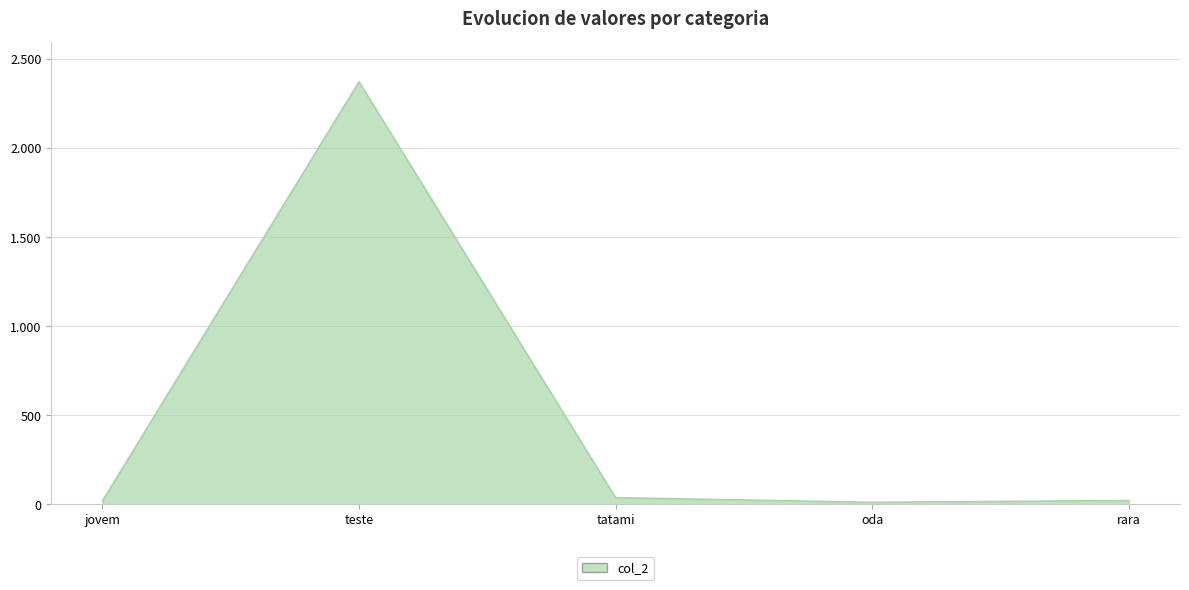

Which has a higher value, rara or jovem?

rara